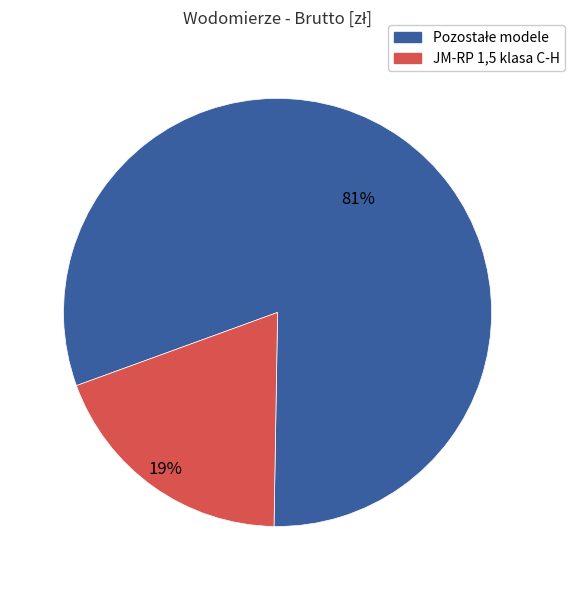

To the nearest percent, what is the average slice percentage?

50%